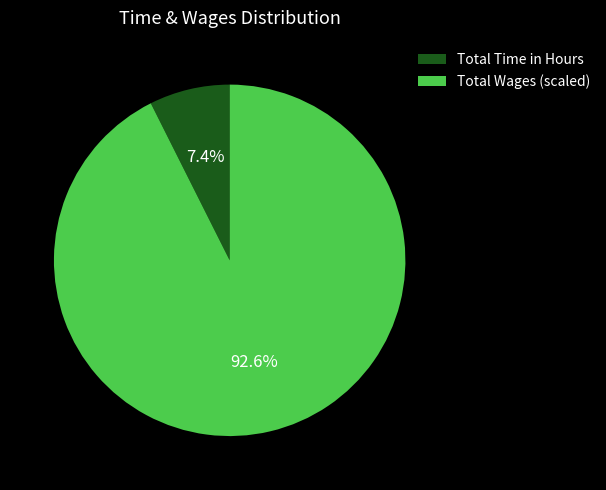

What percentage is NOT represented by Total Time in Hours?

92.6%